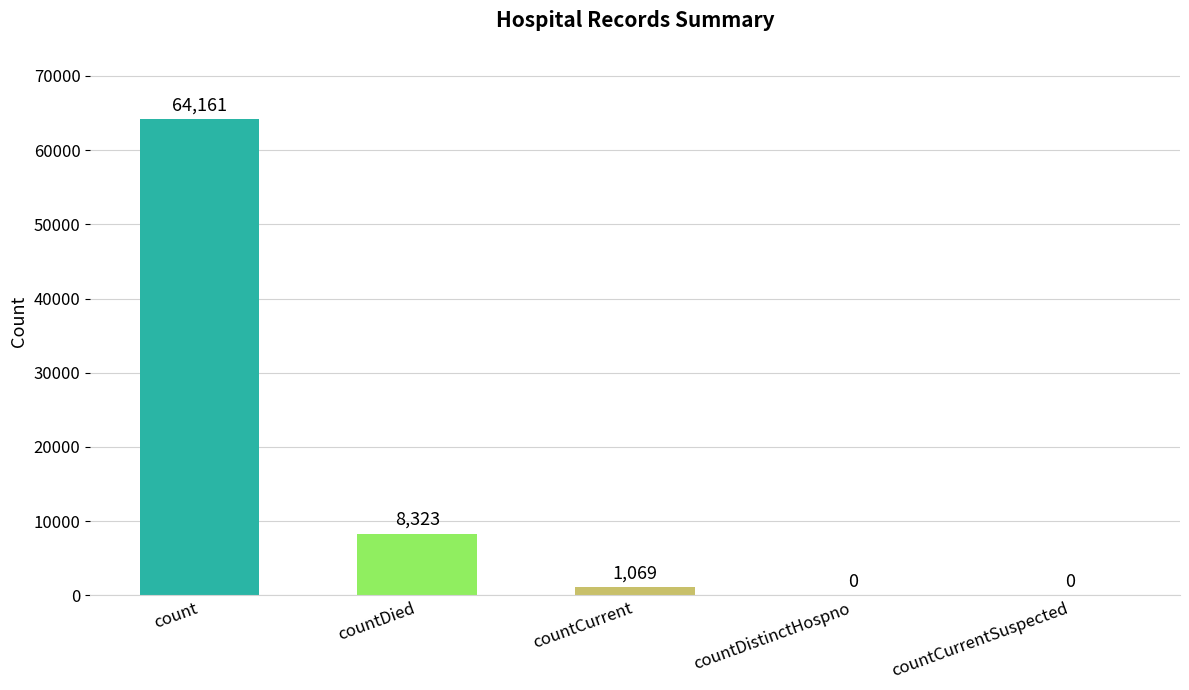

The value at countDied is 8323. True or false?

True